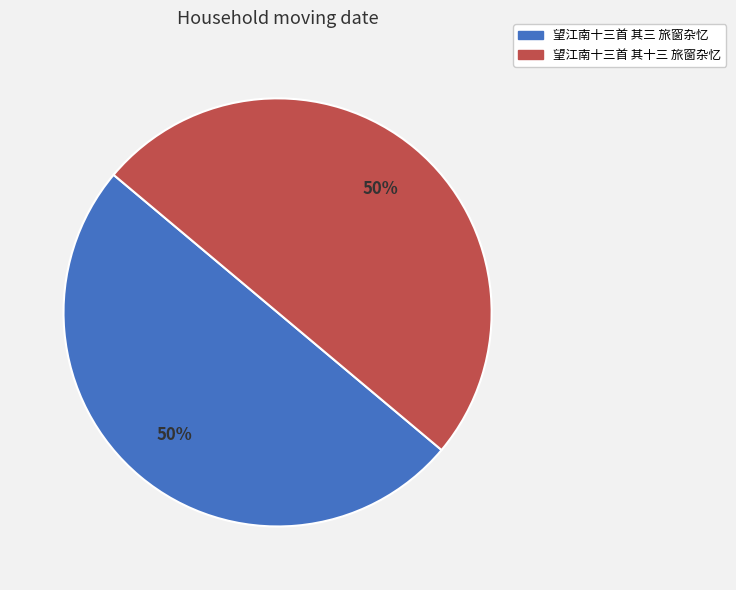

How many segments does this pie chart have?

2